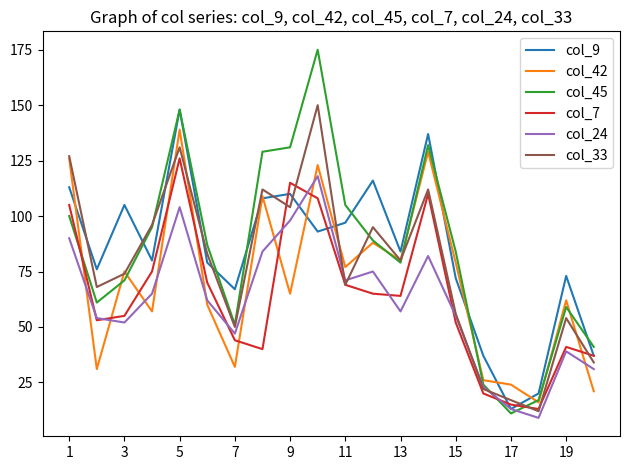

True or false: col_7 has more than 0 points higher than both neighbors.

True